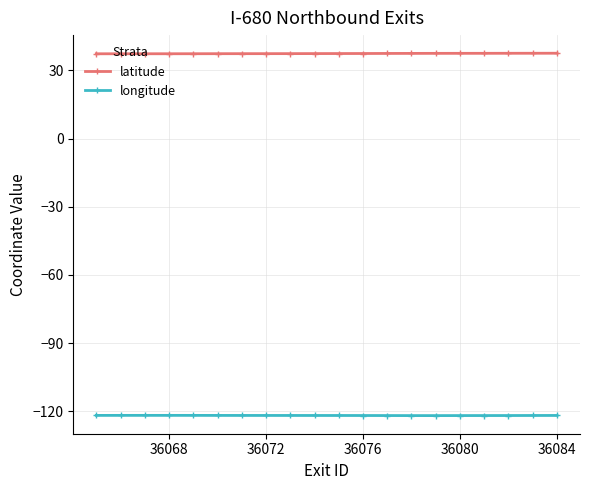

True or false: longitude and latitude cross at least once.

False